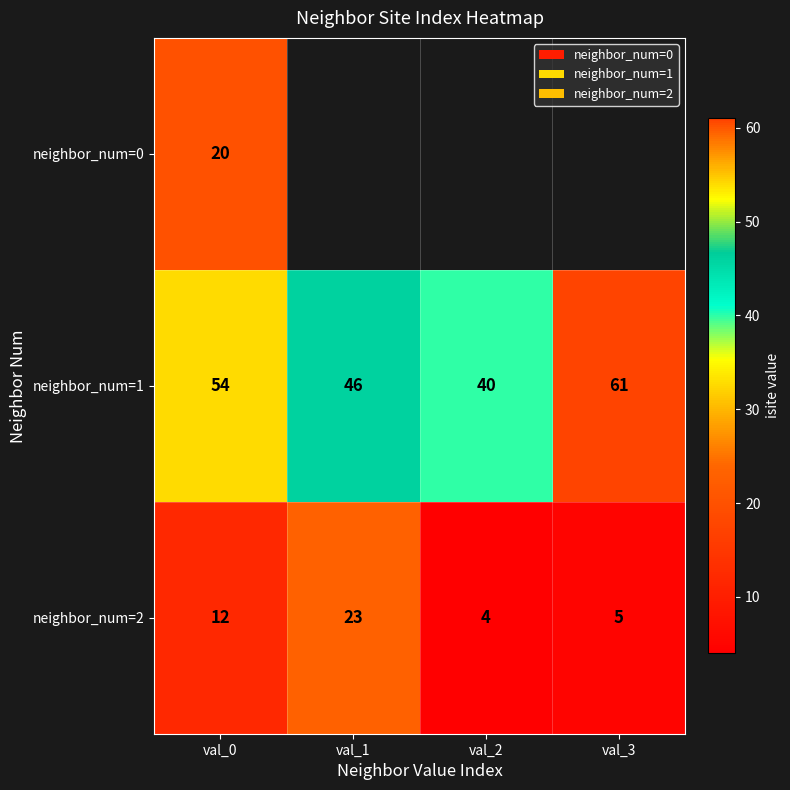

How many neighbor_num=1 values are between 46 and 61?

3